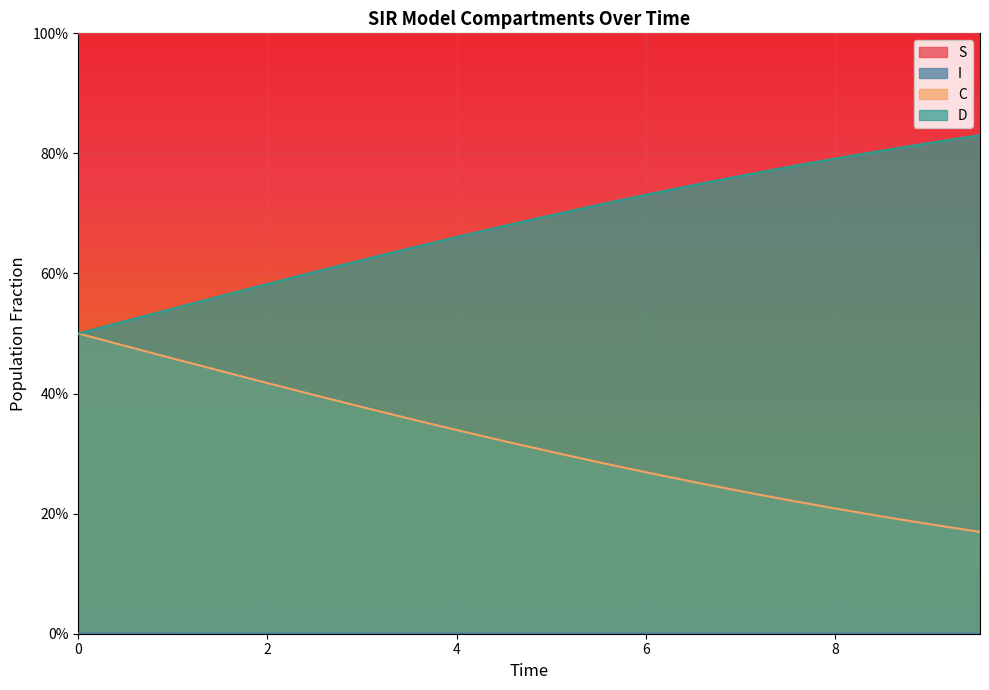

Between 9.03010033444816 and 8.528428093645484, which is larger?

8.528428093645484